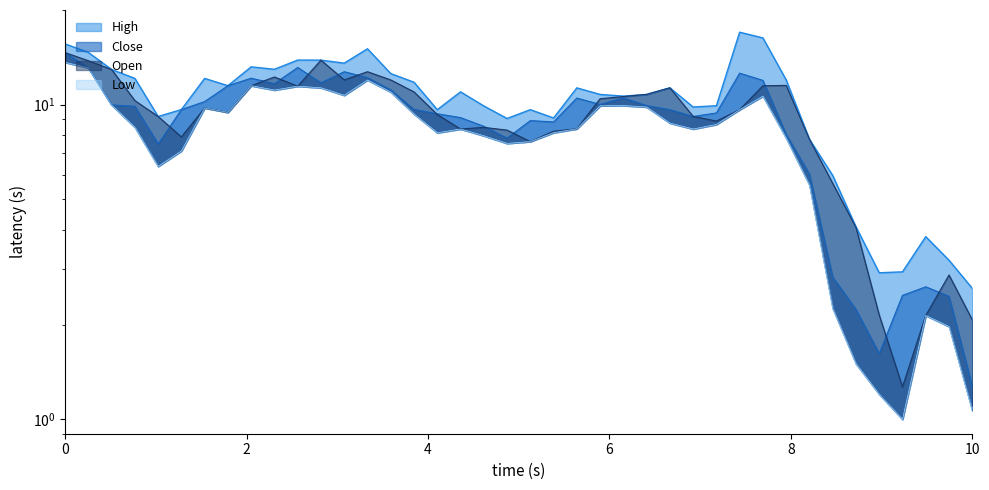

True or false: Close has more than 0 interior local peaks.

True